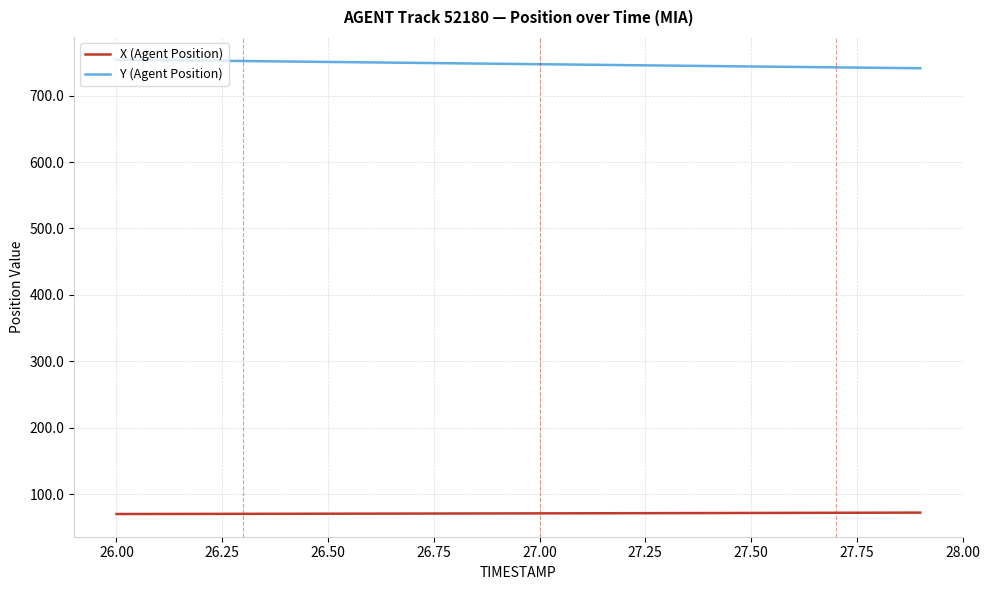

What is the minimum value shown in the chart?

70.0